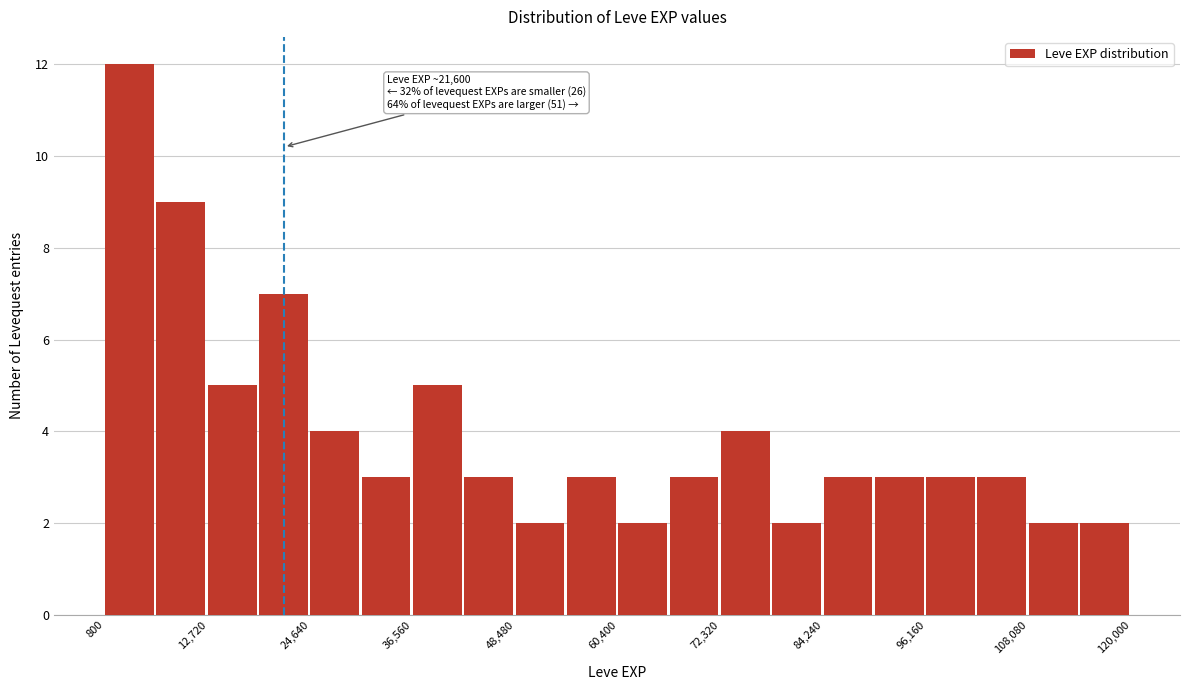

Read against the x-axis, roughly where is the centre of the tallest bar?

4000